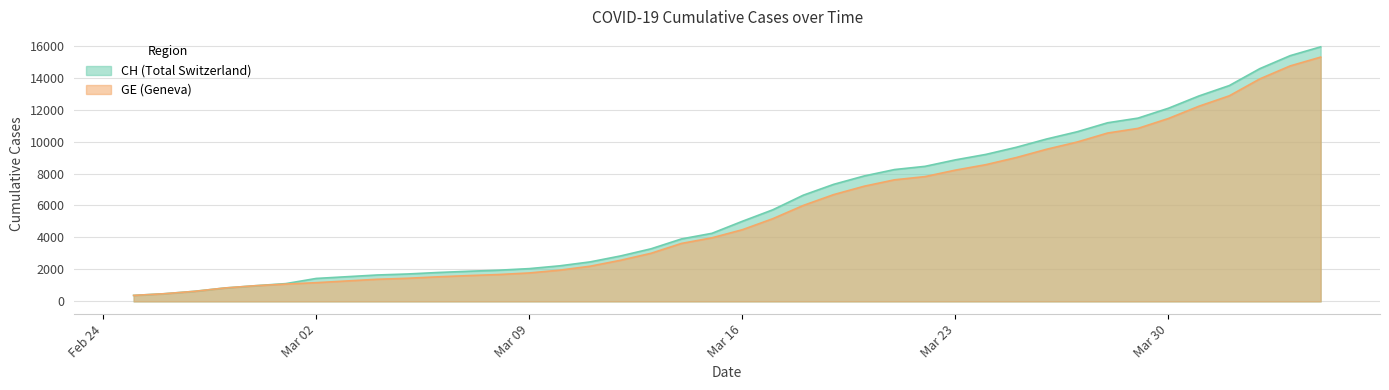

How many lines are shown in the chart?

2